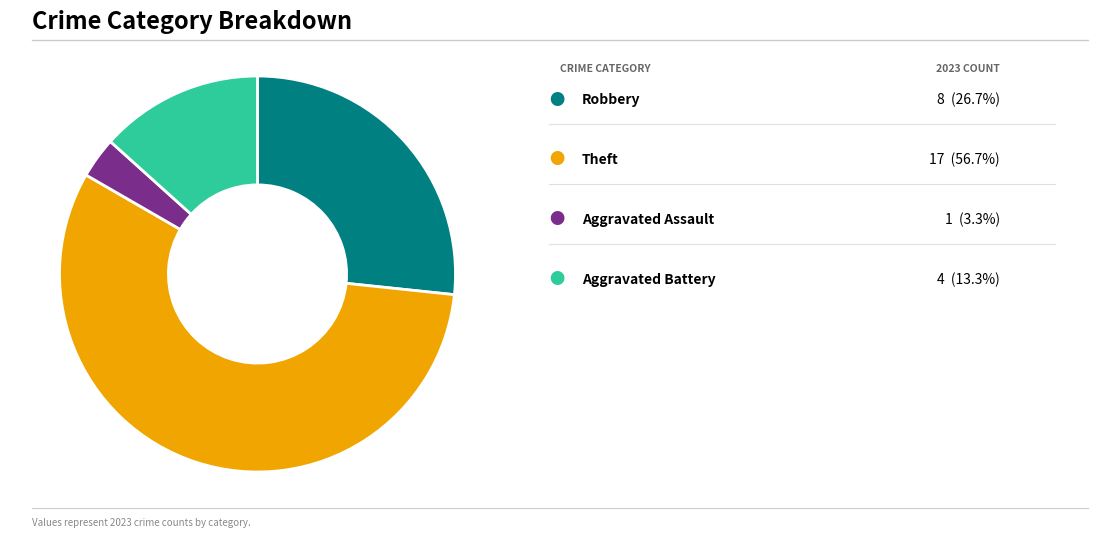

Is there a majority slice in this chart?

Yes